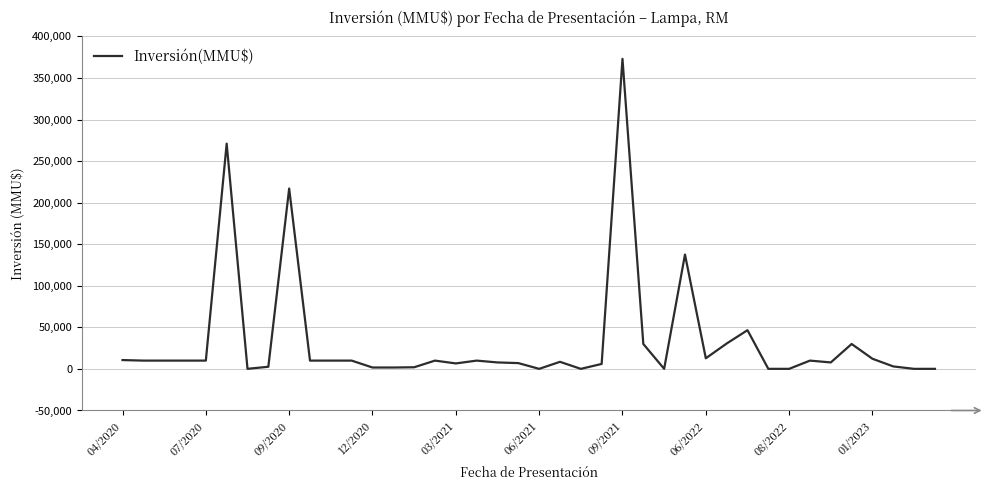

What is the greatest value displayed?

373000